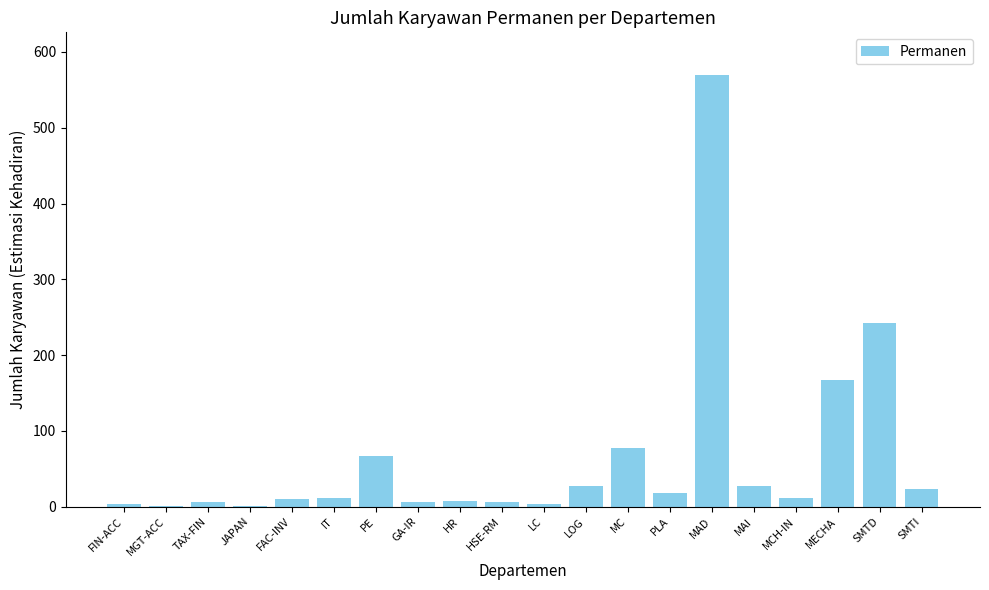

At which category does the chart reach its peak across all series?

MAD